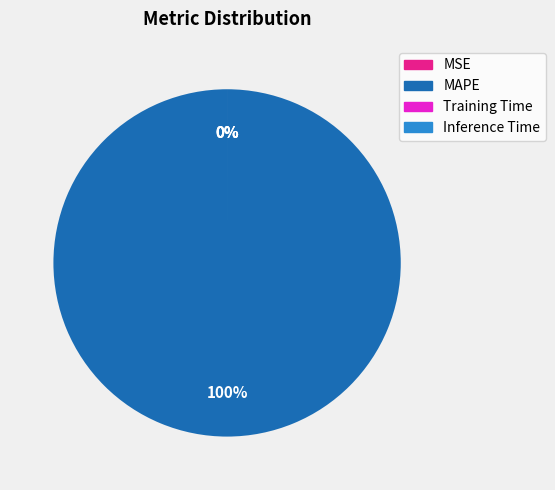

Rank the categories by value from lowest to highest.

Training Time, Inference Time, MSE, MAPE